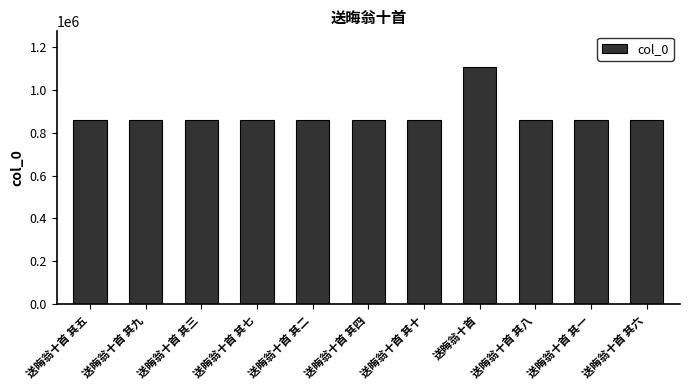

What is the difference between the maximum and second lowest values?

246017